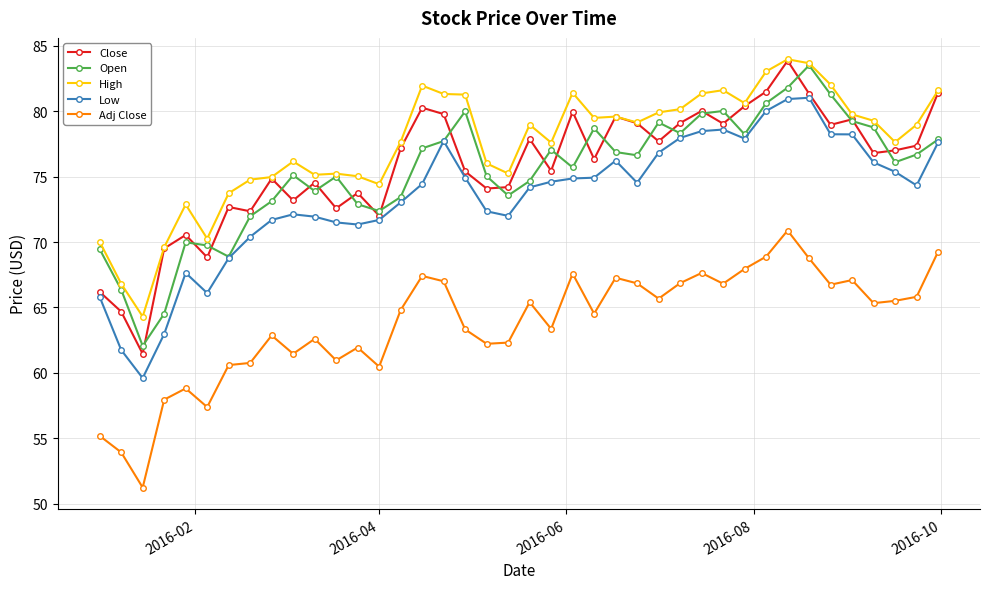

True or false: Adj Close and Close intersect in this chart.

False